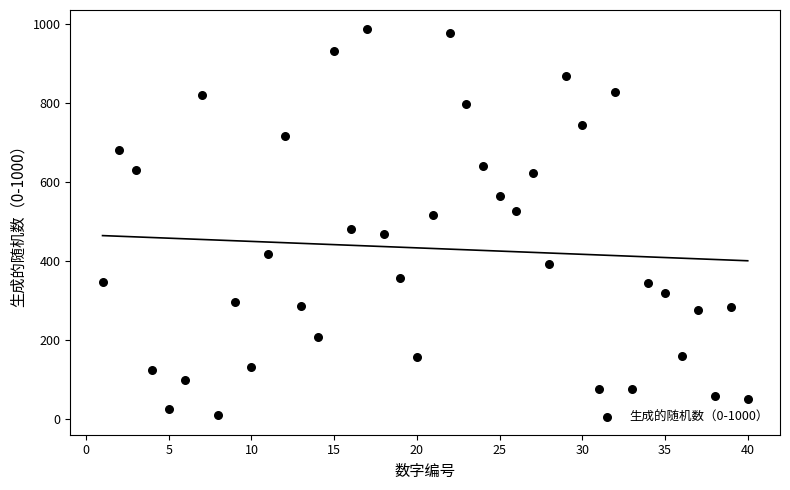

What is the range of Y values (max minus min)?

978